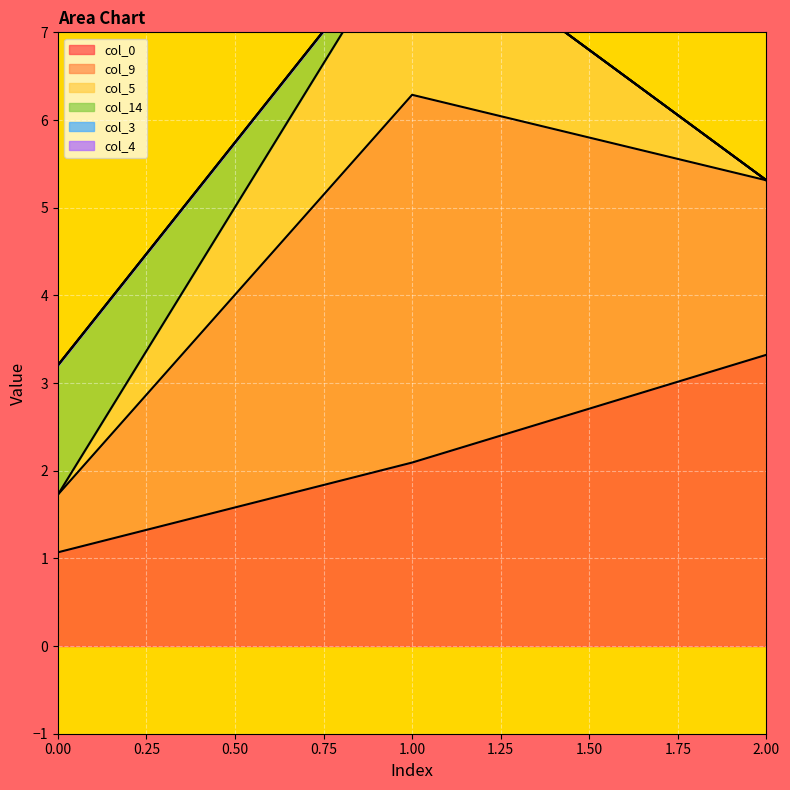

How many values in the col_5 series exceed 0?

1